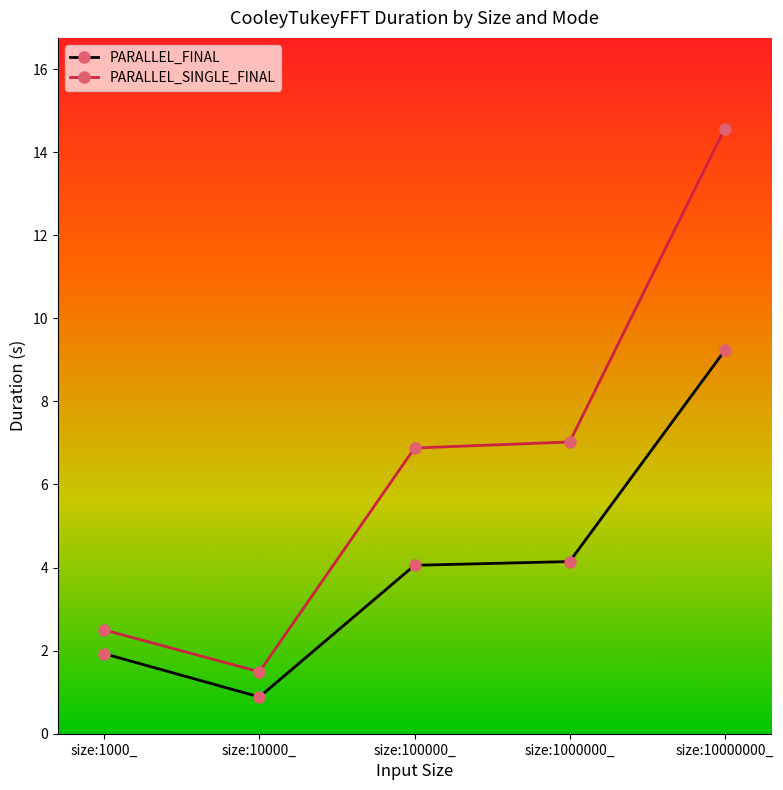

The value of PARALLEL_FINAL at size:10000_ is 0.2. True or false?

False